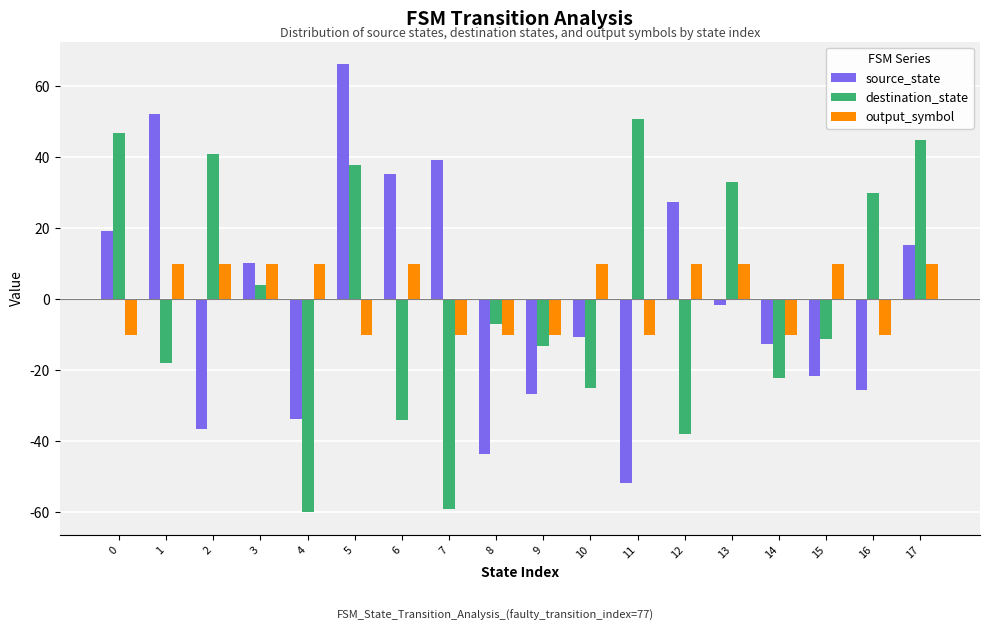

Which series changed the most between 7 and 12?

destination_state